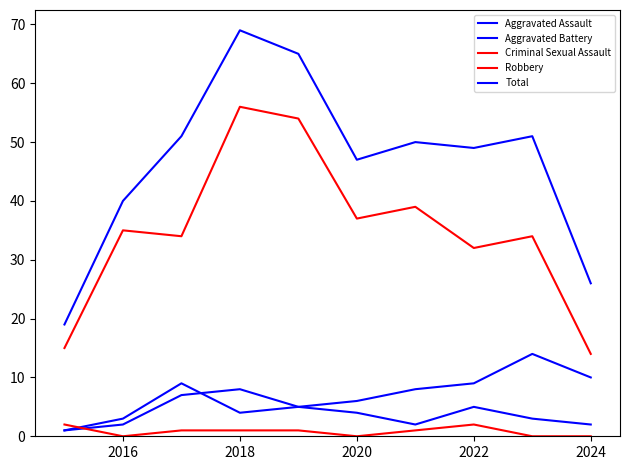

Where is the first local minimum for Aggravated Battery?

2018